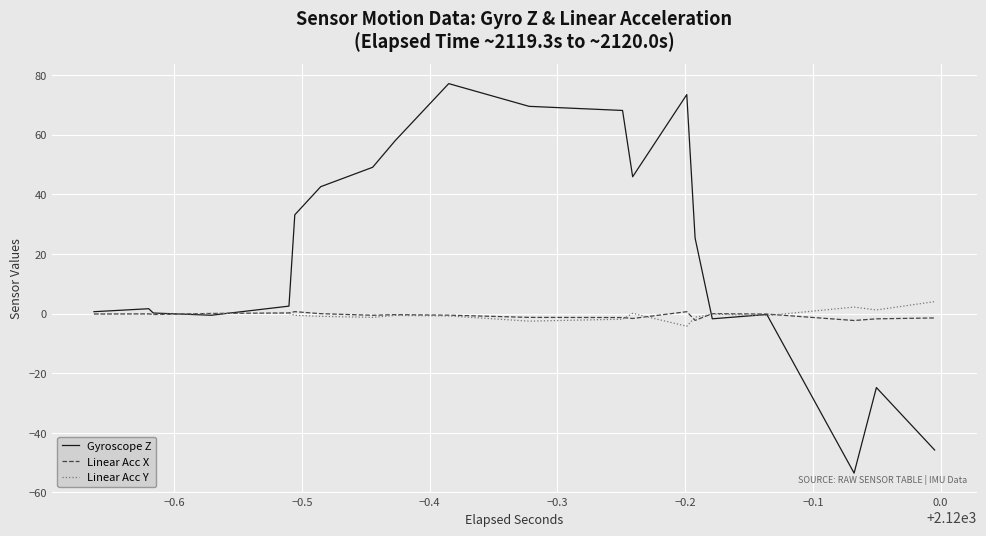

True or false: Linear Acc X has more than 2 points higher than both neighbors.

False